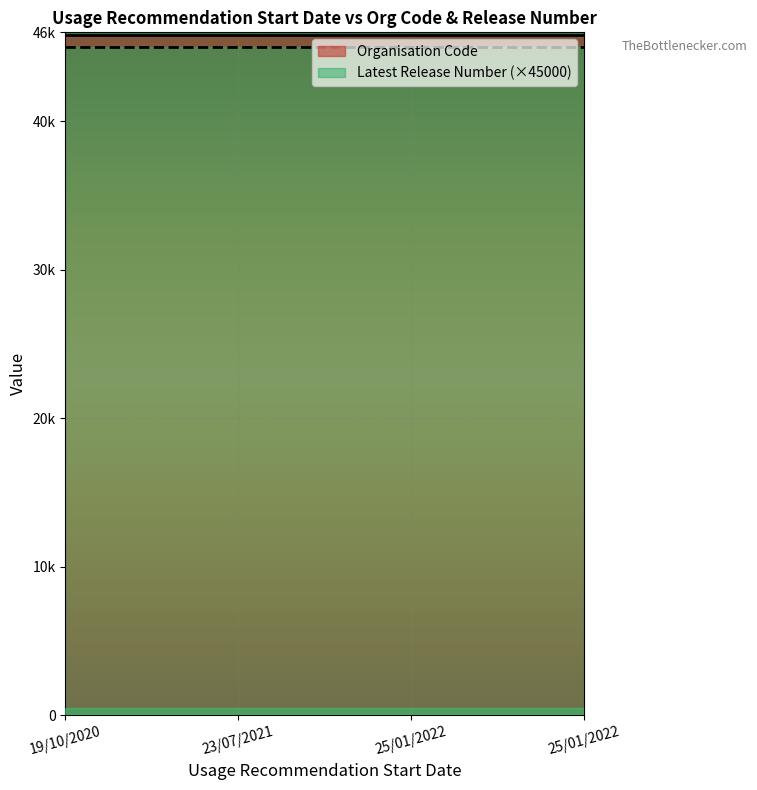

List the series in order of their peak value, lowest first.

Latest Release Number (×45000), Organisation Code